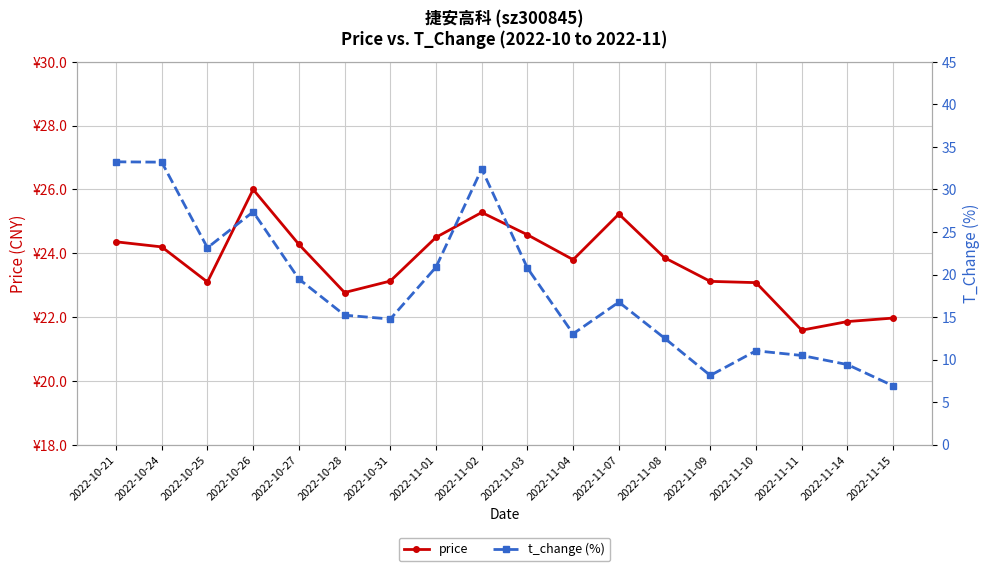

At which category does the chart reach its minimum across all series?

2022-11-15